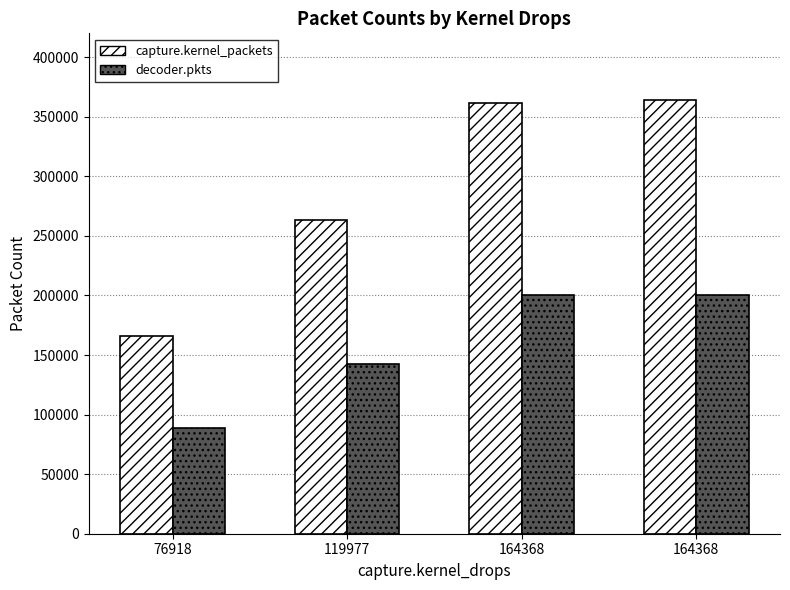

Is it true that capture.kernel_packets equals 185428 at 164368?

False